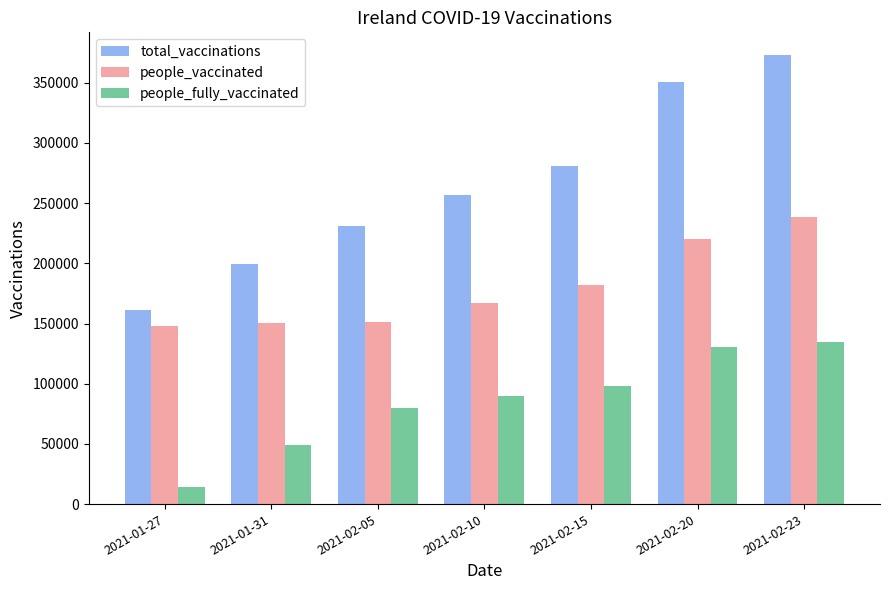

List the series in order of their peak value, highest first.

total_vaccinations, people_vaccinated, people_fully_vaccinated